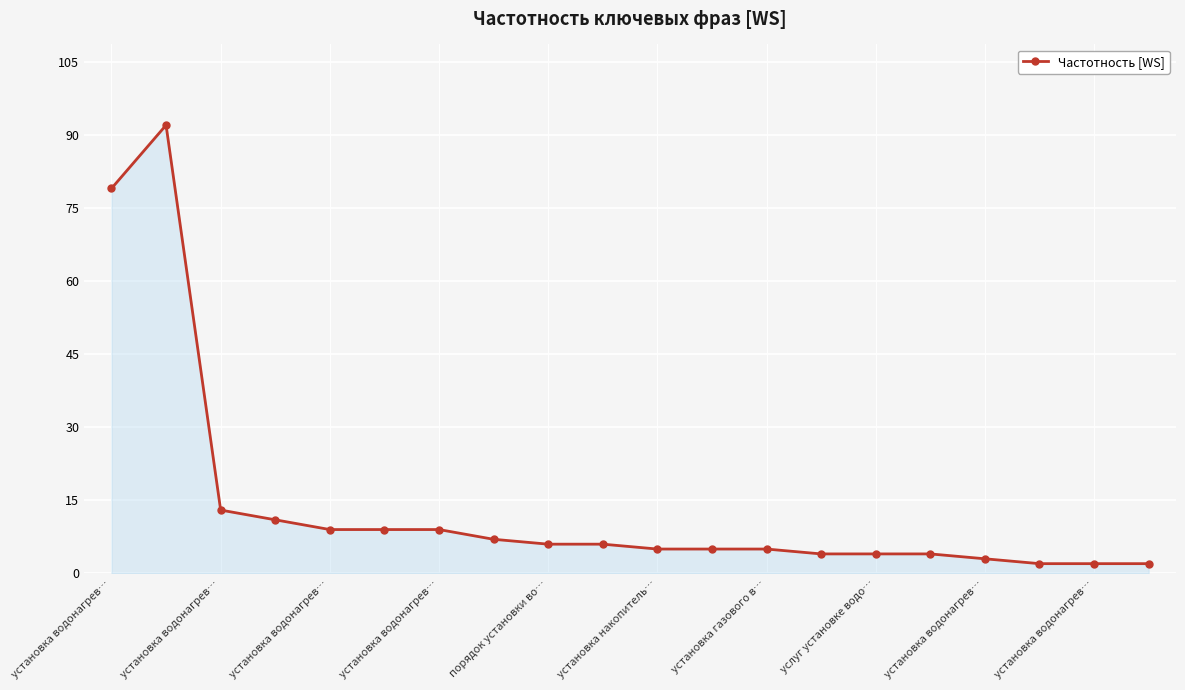

What is the maximum value shown in the chart?

92